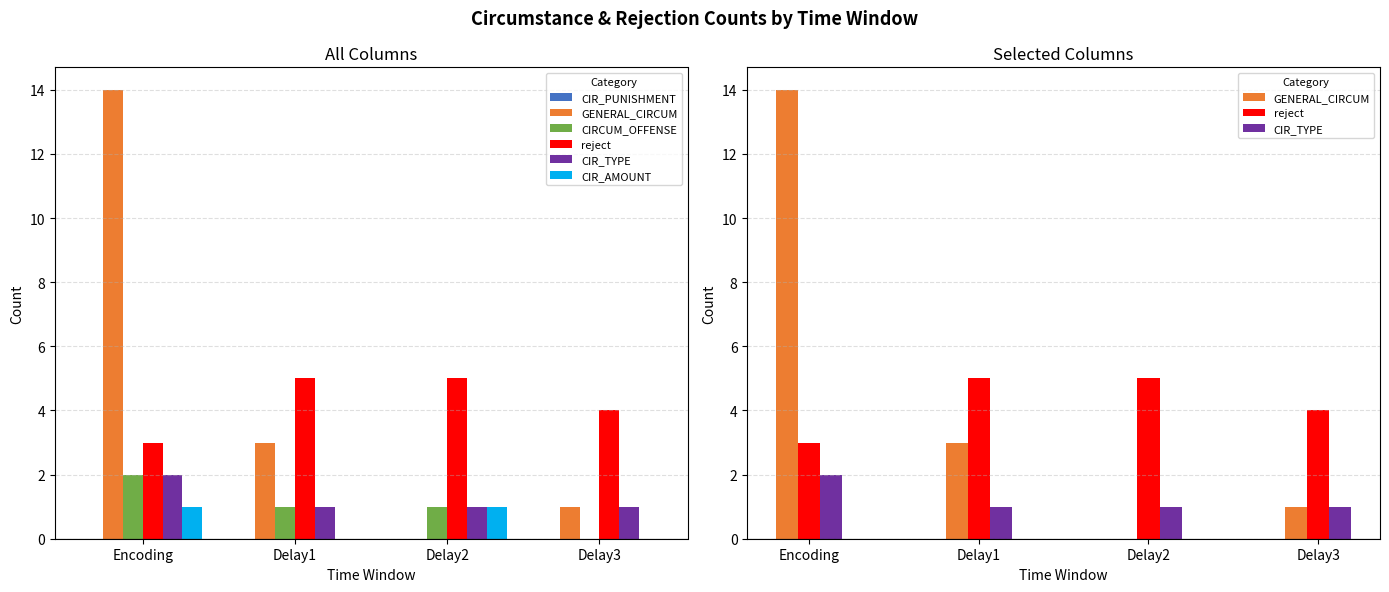

What is the value of the CIR_TYPE bar at the 4th from the left?

1